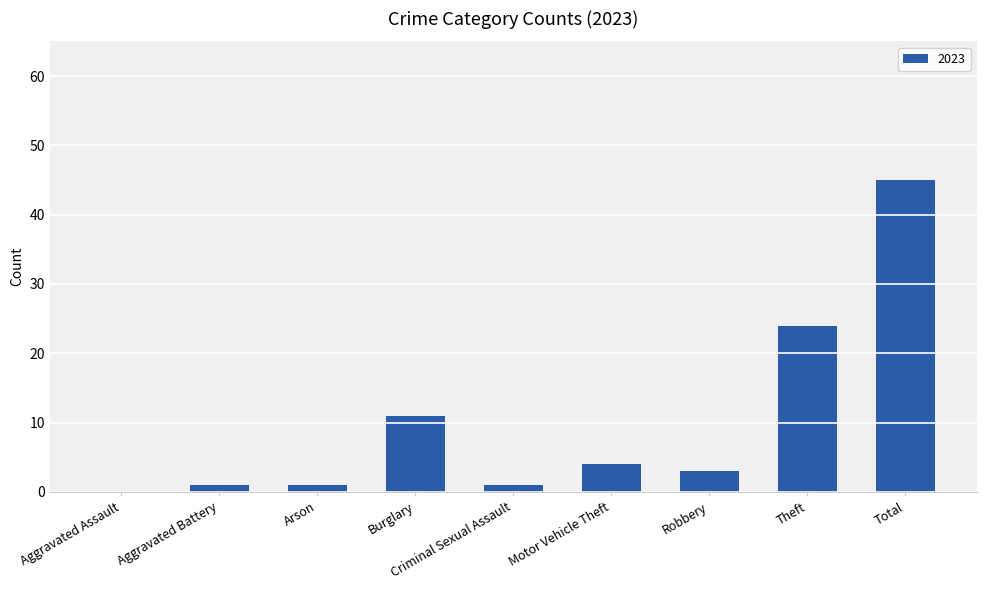

Count the number of categories in the chart.

9